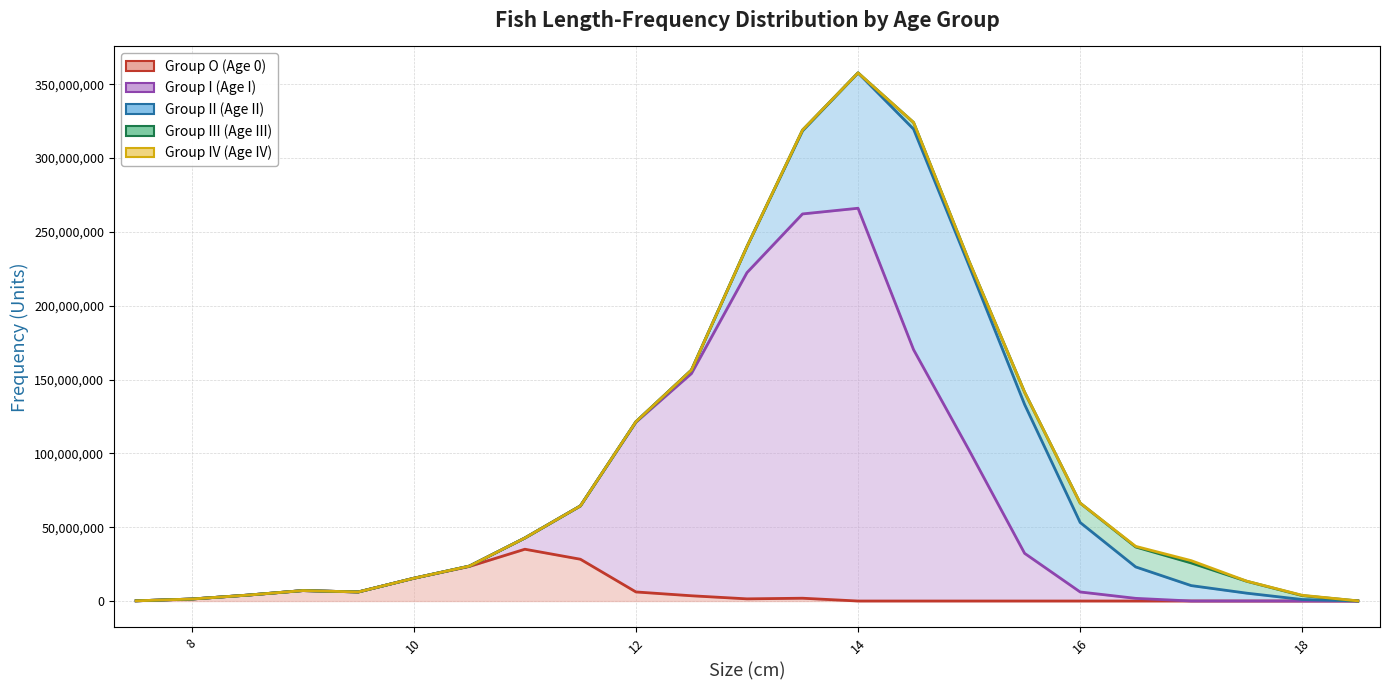

At 9.0, list the series in order from largest to smallest.

Group O (Age 0), Group I (Age I), Group II (Age II), Group III (Age III), Group IV (Age IV)